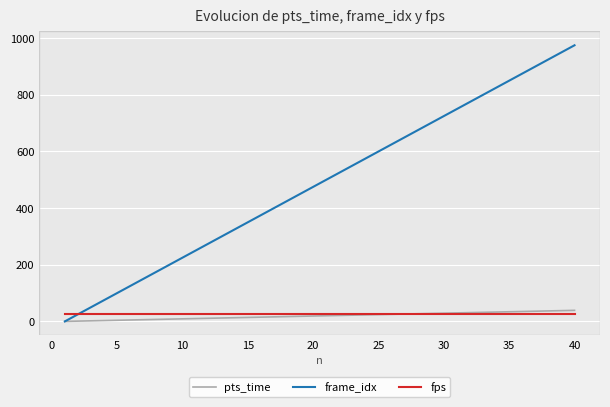

Which series has the largest total across all categories?

frame_idx